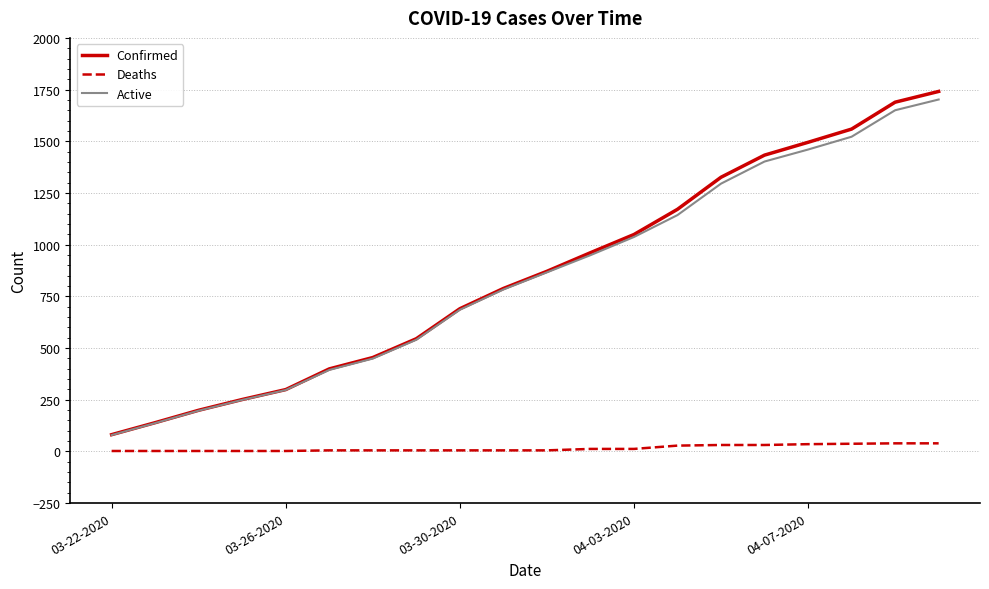

What is the sum of all Active values?

16836